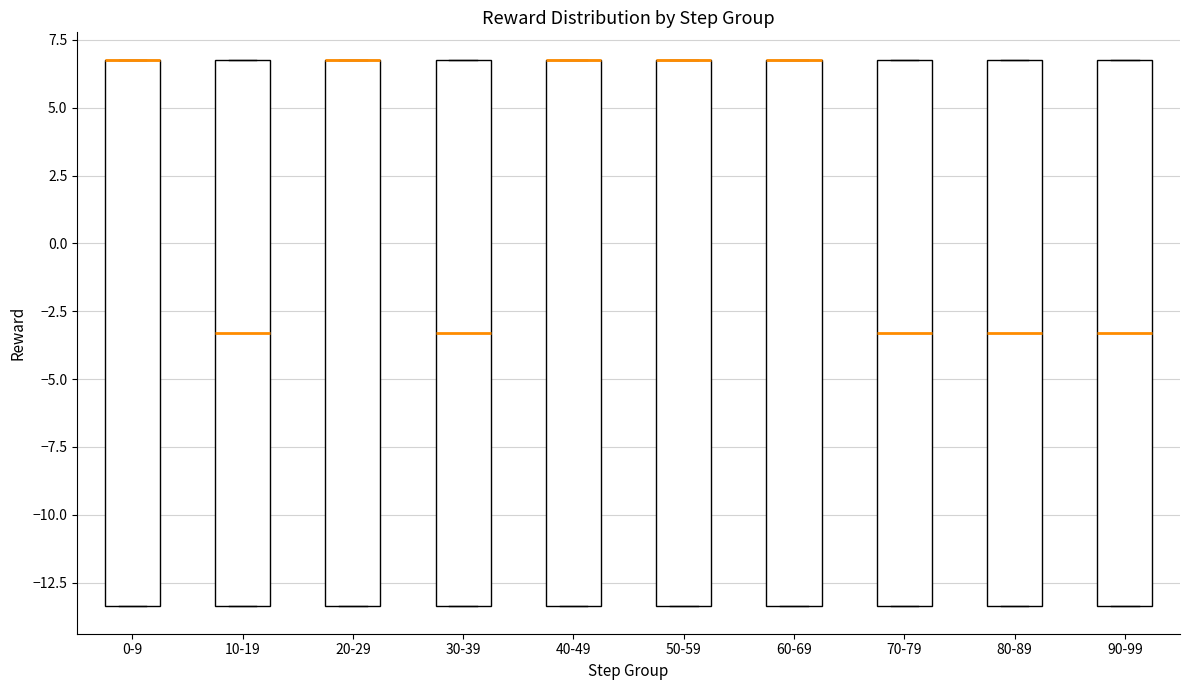

Reading left to right, read every box against the y-axis: the position of its median line, the range the box covers, and the ends of its whiskers. The values are not printed on the chart, so give them approximately, as read against the axis.

0-9: median 7.0 (drawn on the box's upper edge), box -13.5 to 7.0, whiskers -13.5 to 7.0
10-19: median -3.5, box -13.5 to 7.0, whiskers -13.5 to 7.0
20-29: median 7.0 (drawn on the box's upper edge), box -13.5 to 7.0, whiskers -13.5 to 7.0
30-39: median -3.5, box -13.5 to 7.0, whiskers -13.5 to 7.0
40-49: median 7.0 (drawn on the box's upper edge), box -13.5 to 7.0, whiskers -13.5 to 7.0
50-59: median 7.0 (drawn on the box's upper edge), box -13.5 to 7.0, whiskers -13.5 to 7.0
60-69: median 7.0 (drawn on the box's upper edge), box -13.5 to 7.0, whiskers -13.5 to 7.0
70-79: median -3.5, box -13.5 to 7.0, whiskers -13.5 to 7.0
80-89: median -3.5, box -13.5 to 7.0, whiskers -13.5 to 7.0
90-99: median -3.5, box -13.5 to 7.0, whiskers -13.5 to 7.0